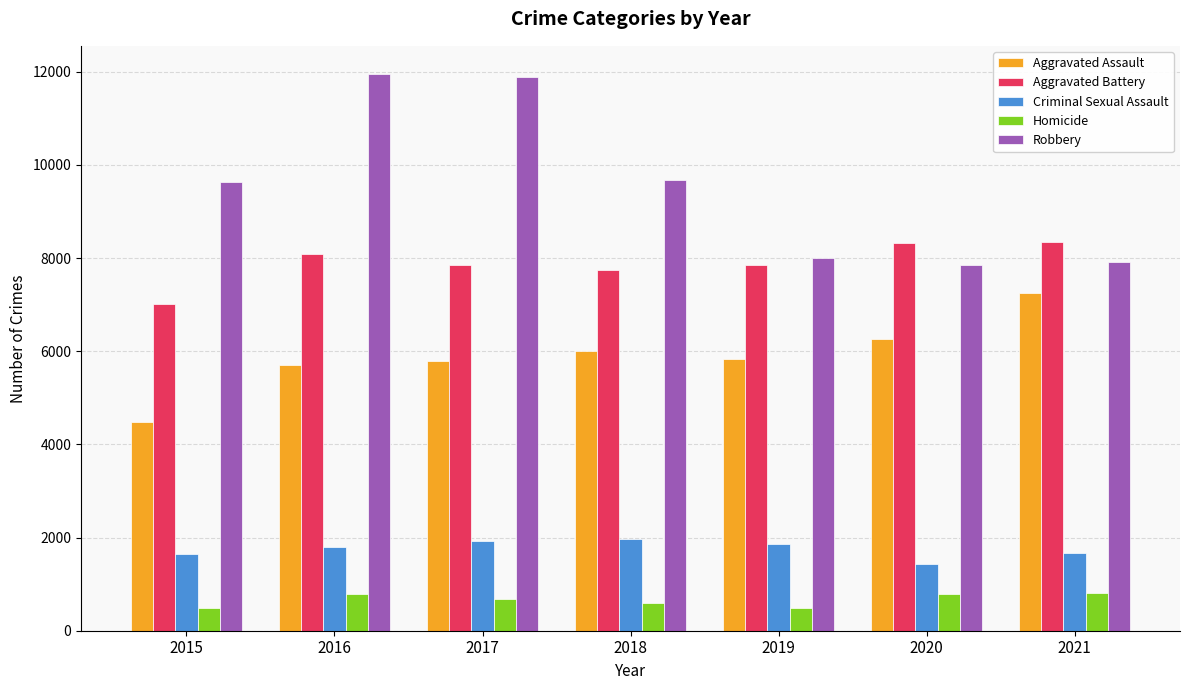

How many bars are there in each group?

5